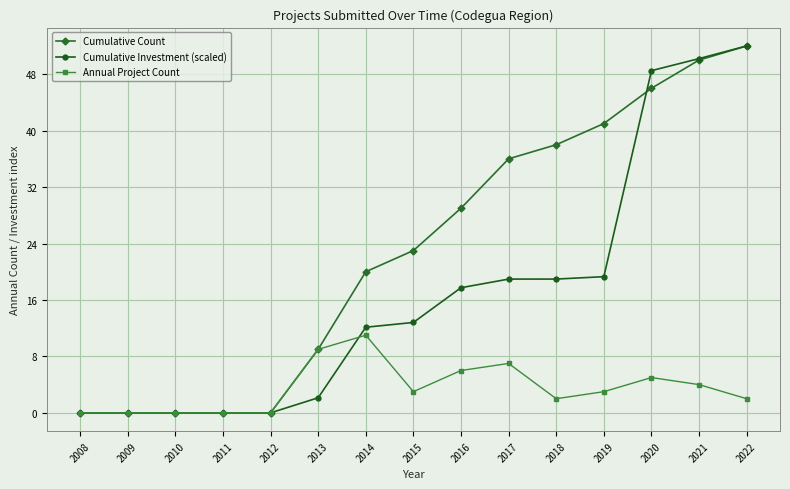

Count the number of data series in this chart.

3